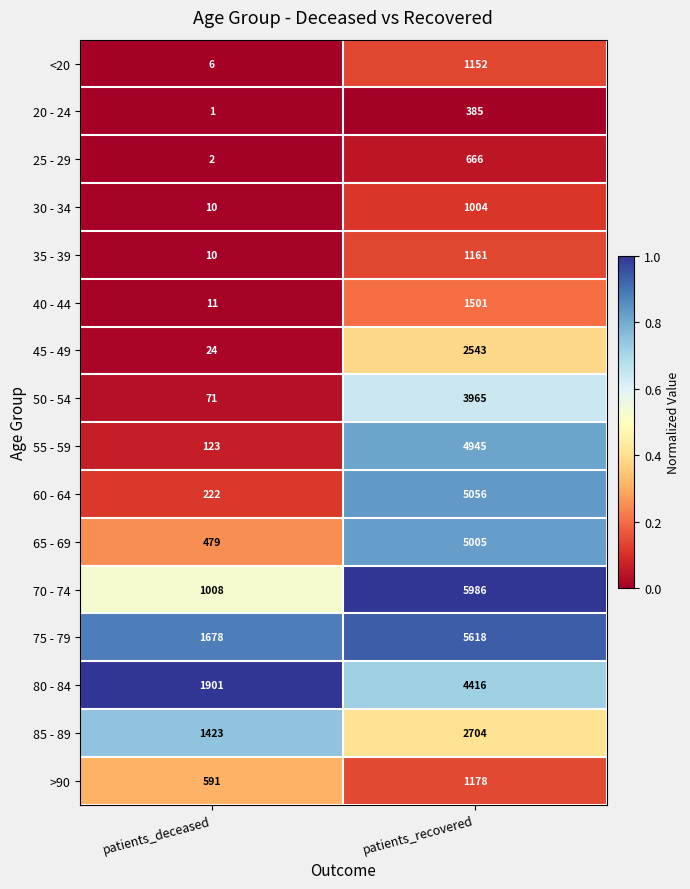

What is the spread (max minus min) of values at patients_deceased?

1900